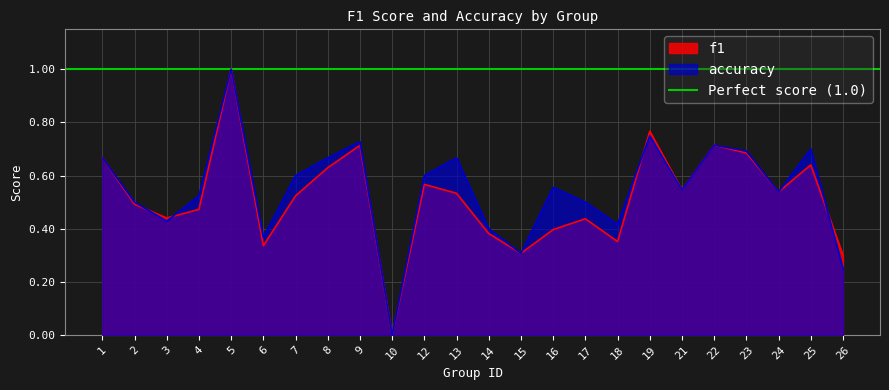

Is the value of f1 at 2 greater than the value of accuracy at 21?

No